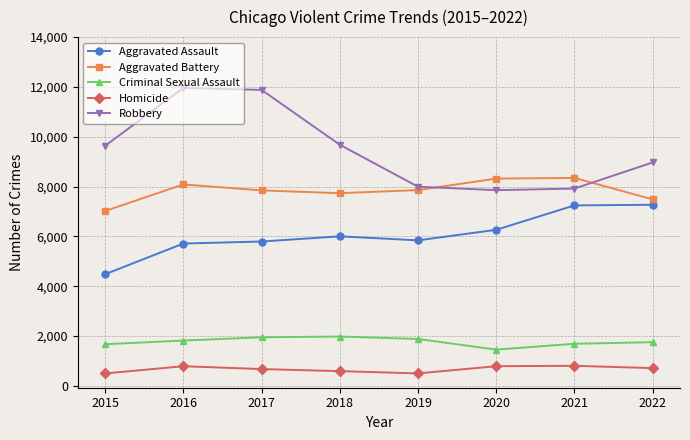

How many interior local valleys does the Robbery series have?

1